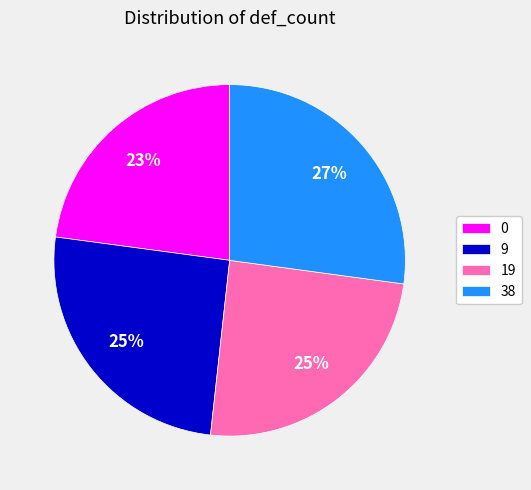

The 9 slice represents 25% of the pie. True or false?

True